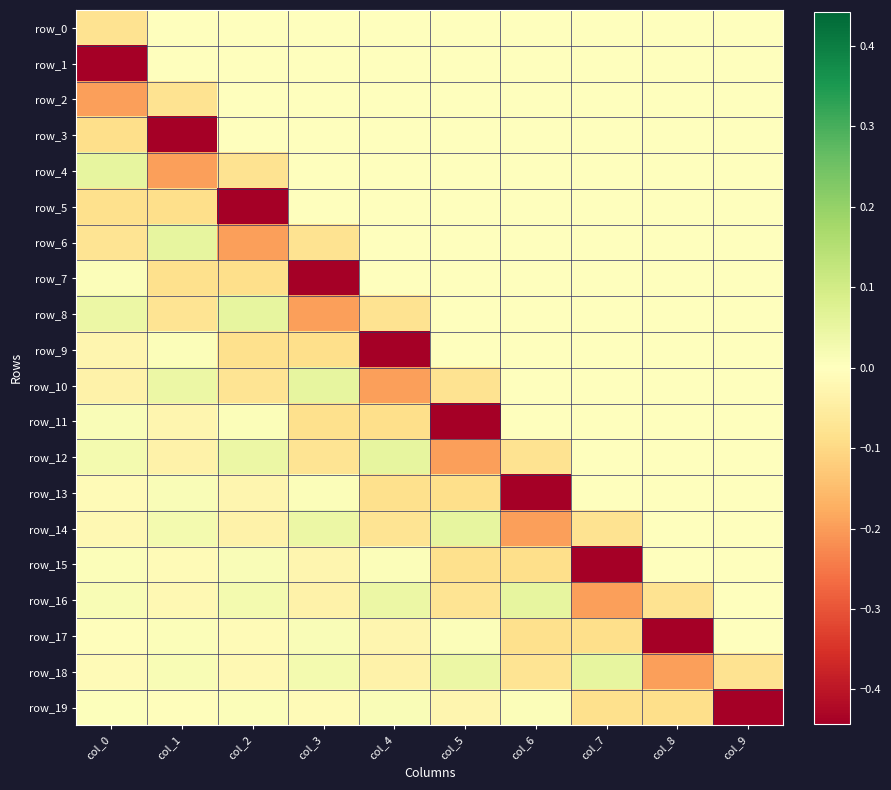

Which label corresponds to the smallest value in the chart?

col_0